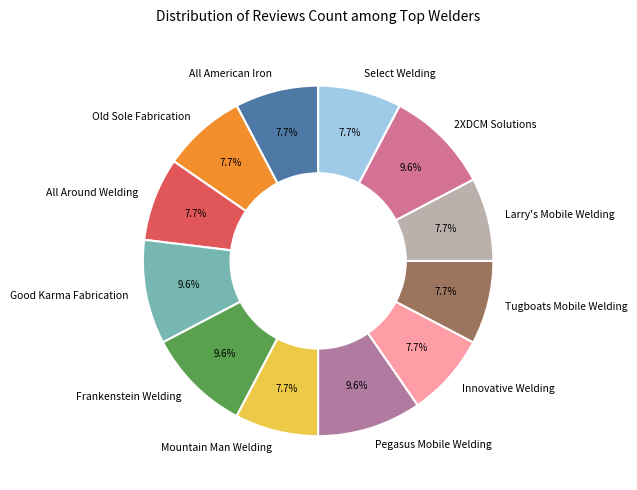

How many slices are in this pie chart?

12